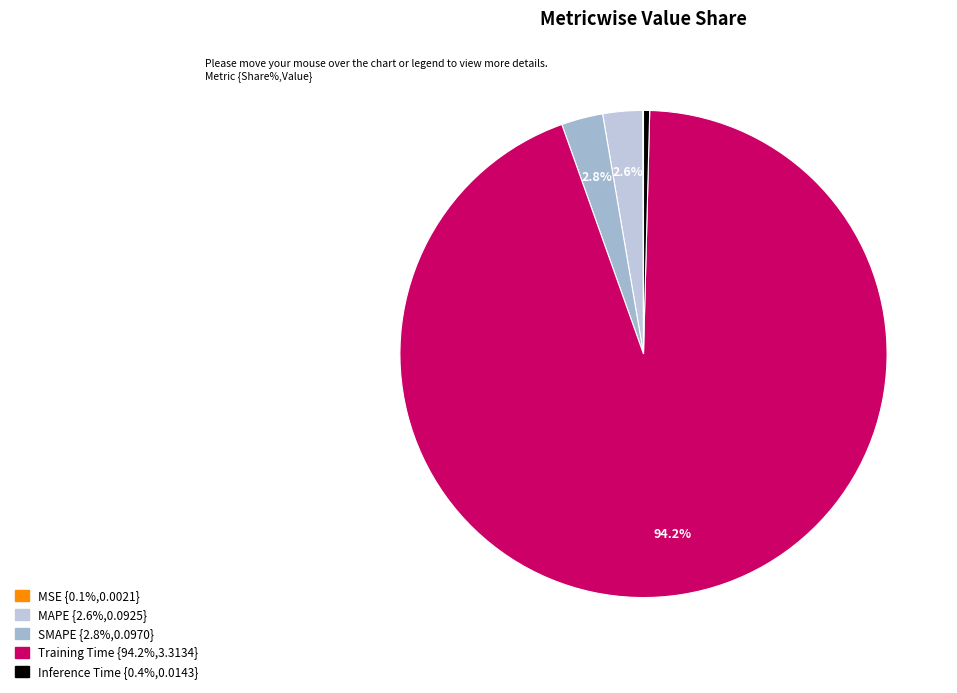

Which slice is the largest?

Training Time